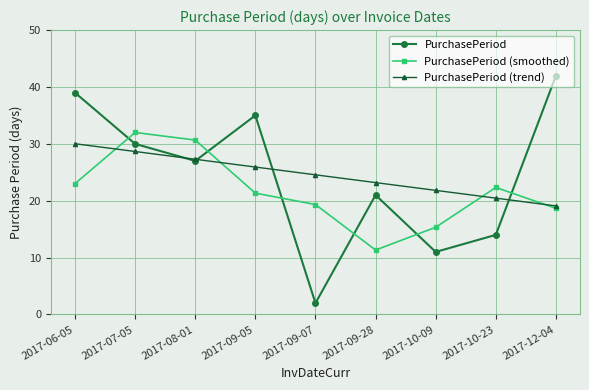

What is the approximate value of PurchasePeriod (trend) at 2017-09-07?

24.6